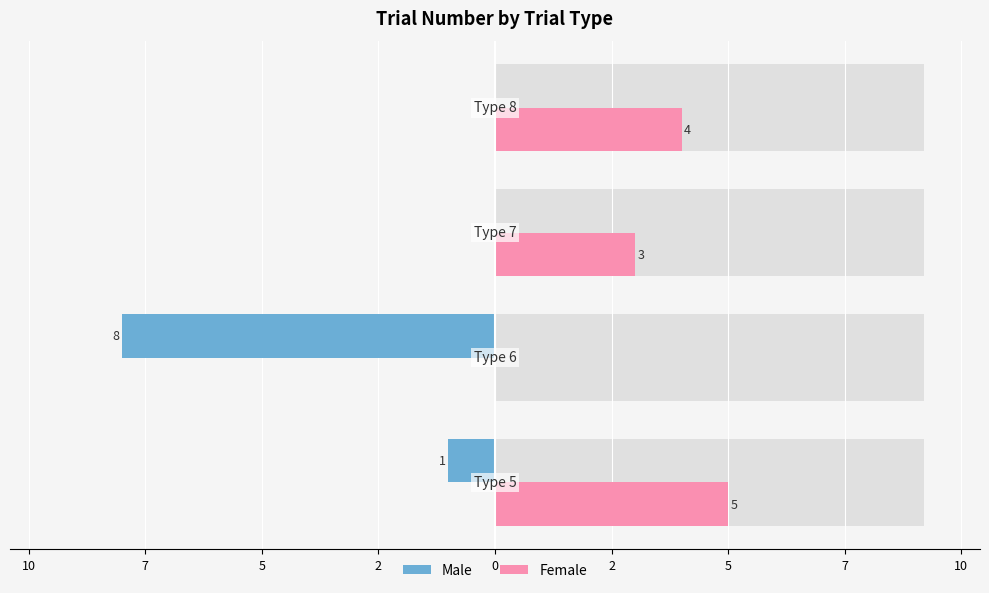

Are the bars grouped side by side (vs. stacked)?

Yes